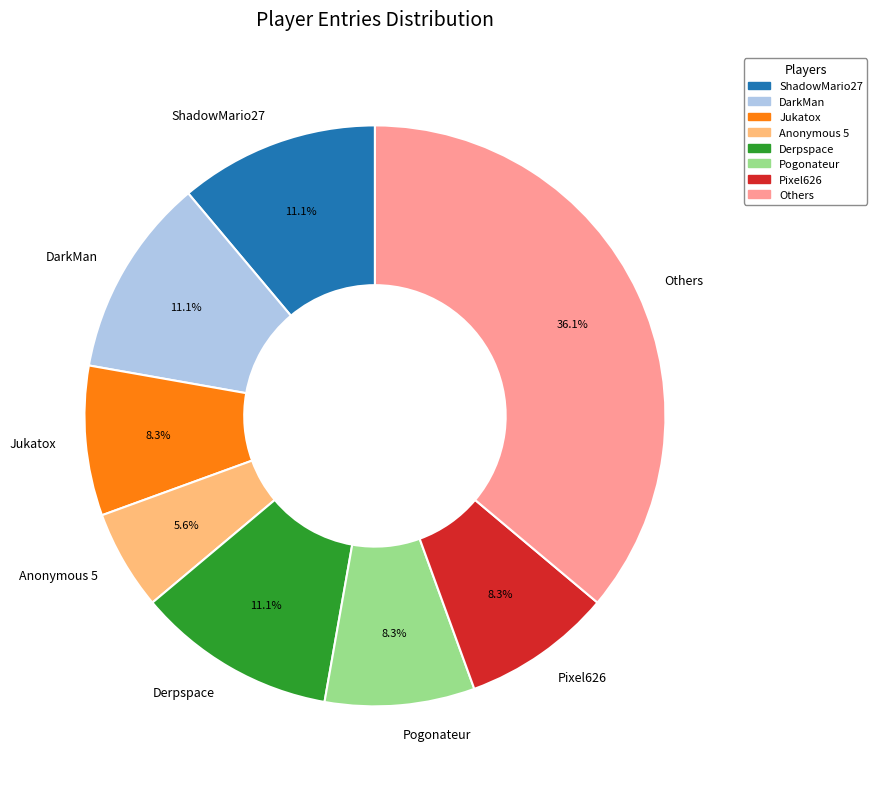

To the nearest percent, what portion does Pixel626 represent?

8%